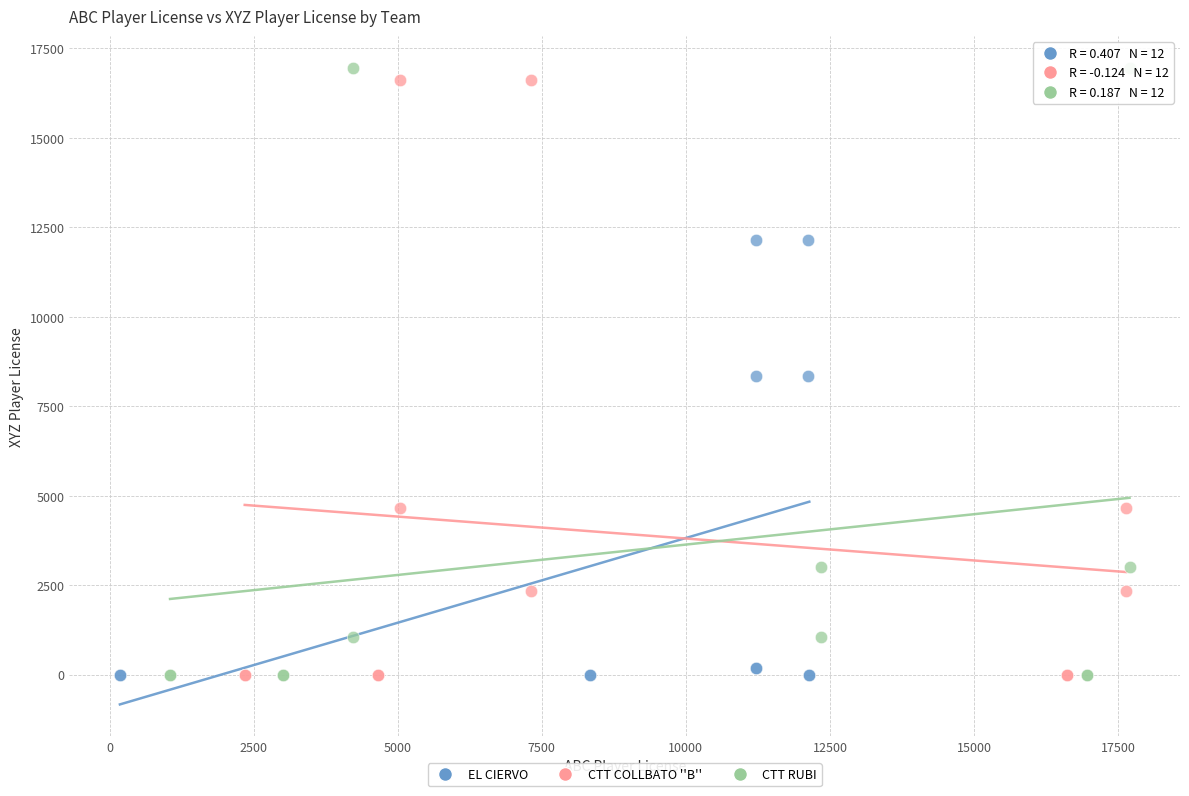

Which series has the largest Y range (max minus min)?

CTT RUBI